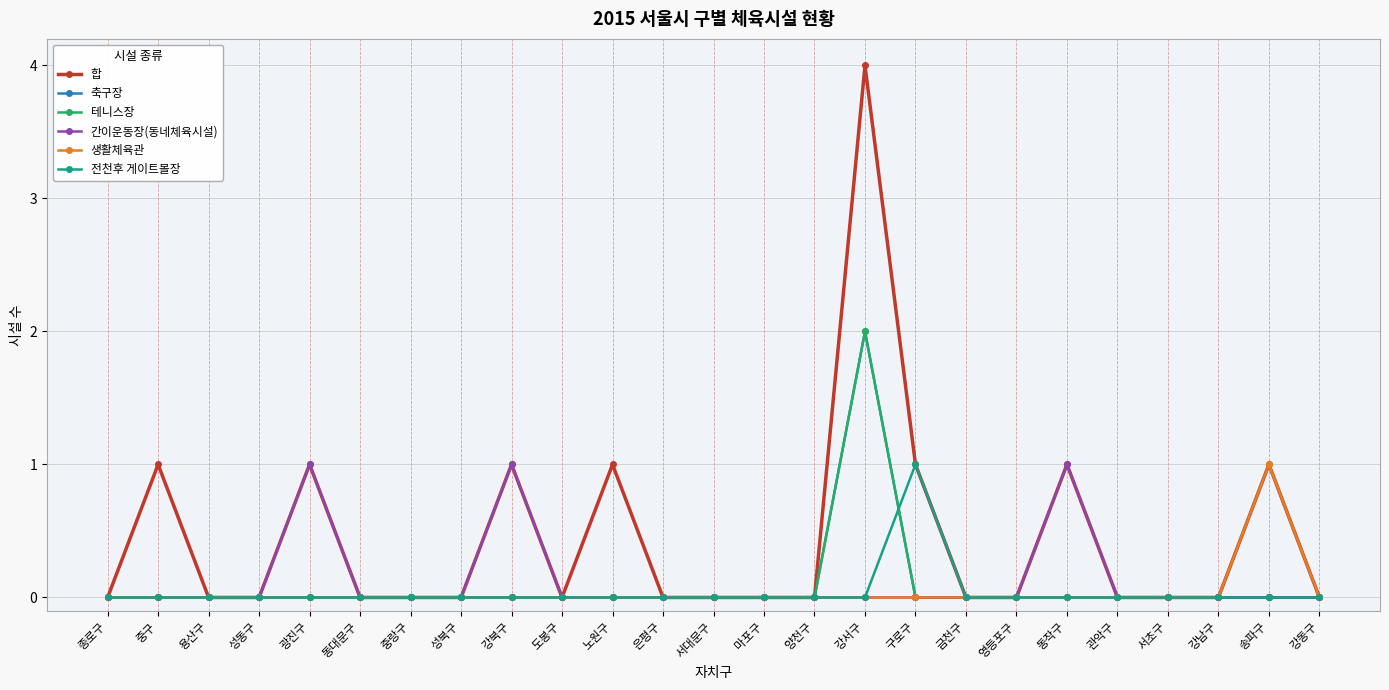

True or false: 테니스장 and 합 intersect in this chart.

False